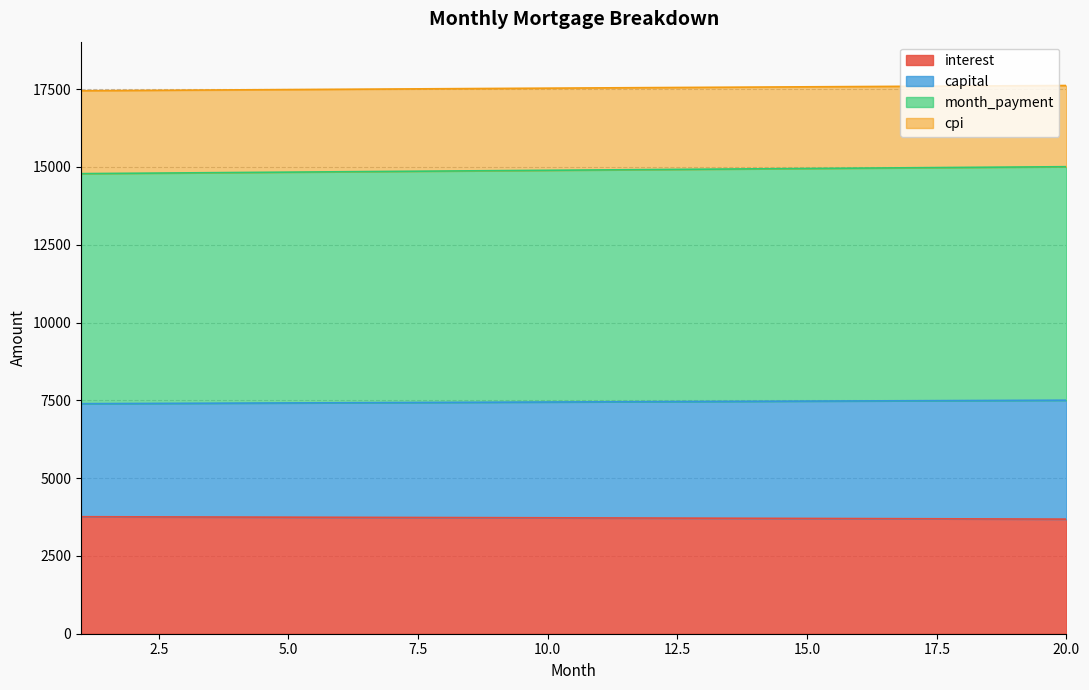

Read the capital value at 6.

7422.9